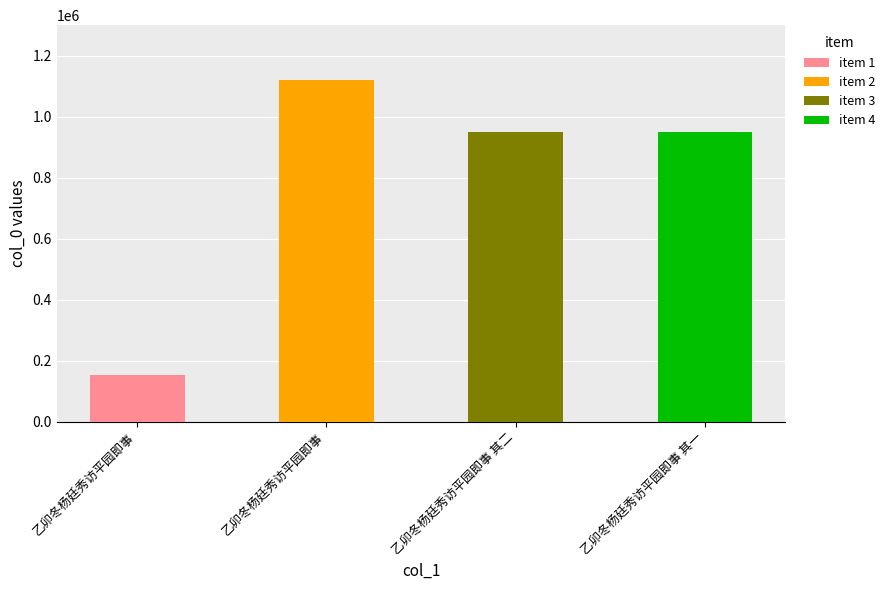

Reading right to left, list all the values displayed in this chart.

948119	948118	1120367	152108